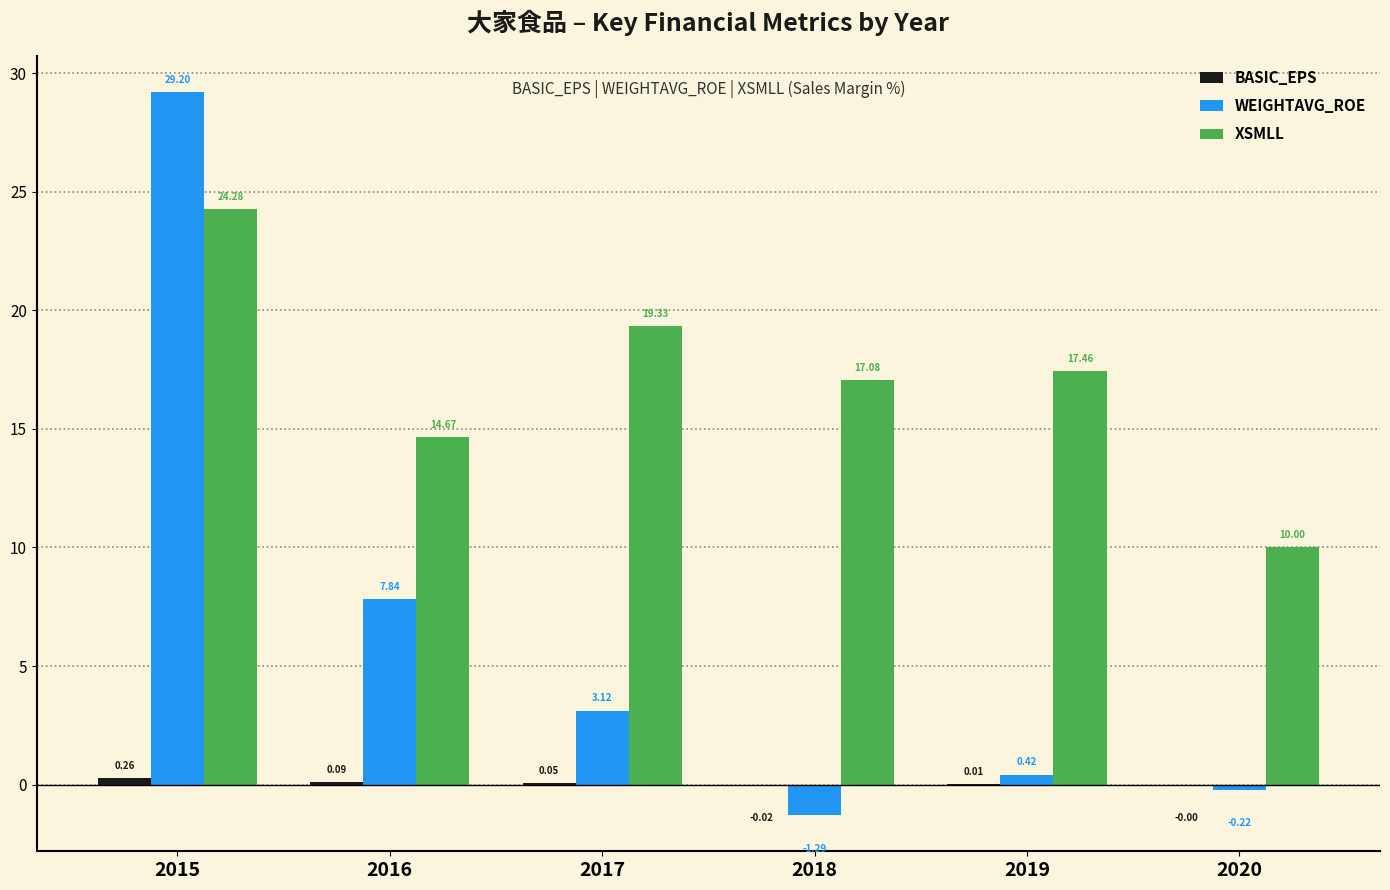

Between 2018 and 2019, which series saw the biggest shift?

WEIGHTAVG_ROE